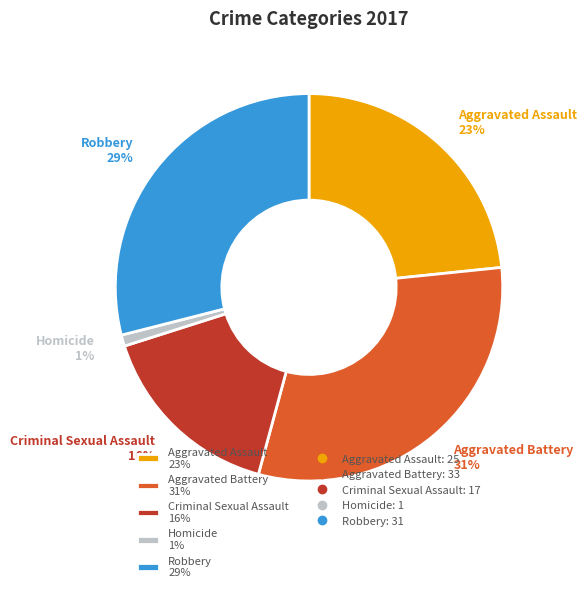

To the nearest percent, what percentage of the pie is Criminal Sexual Assault?

16%